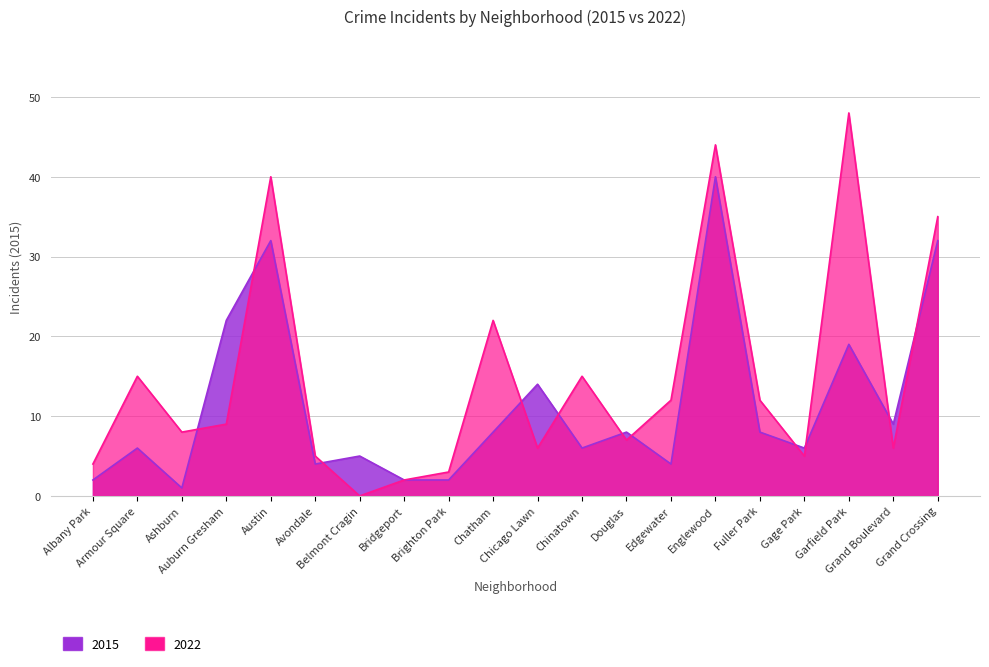

What is the difference between the 2015 values at Gage Park and Avondale?

2